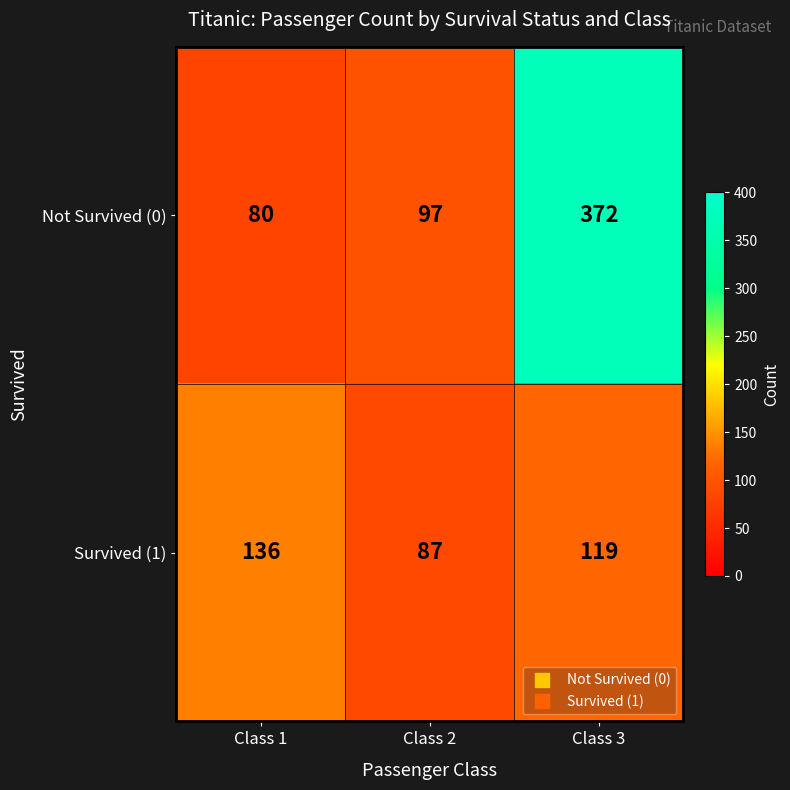

Which series has the largest total across all categories?

Not Survived (0)